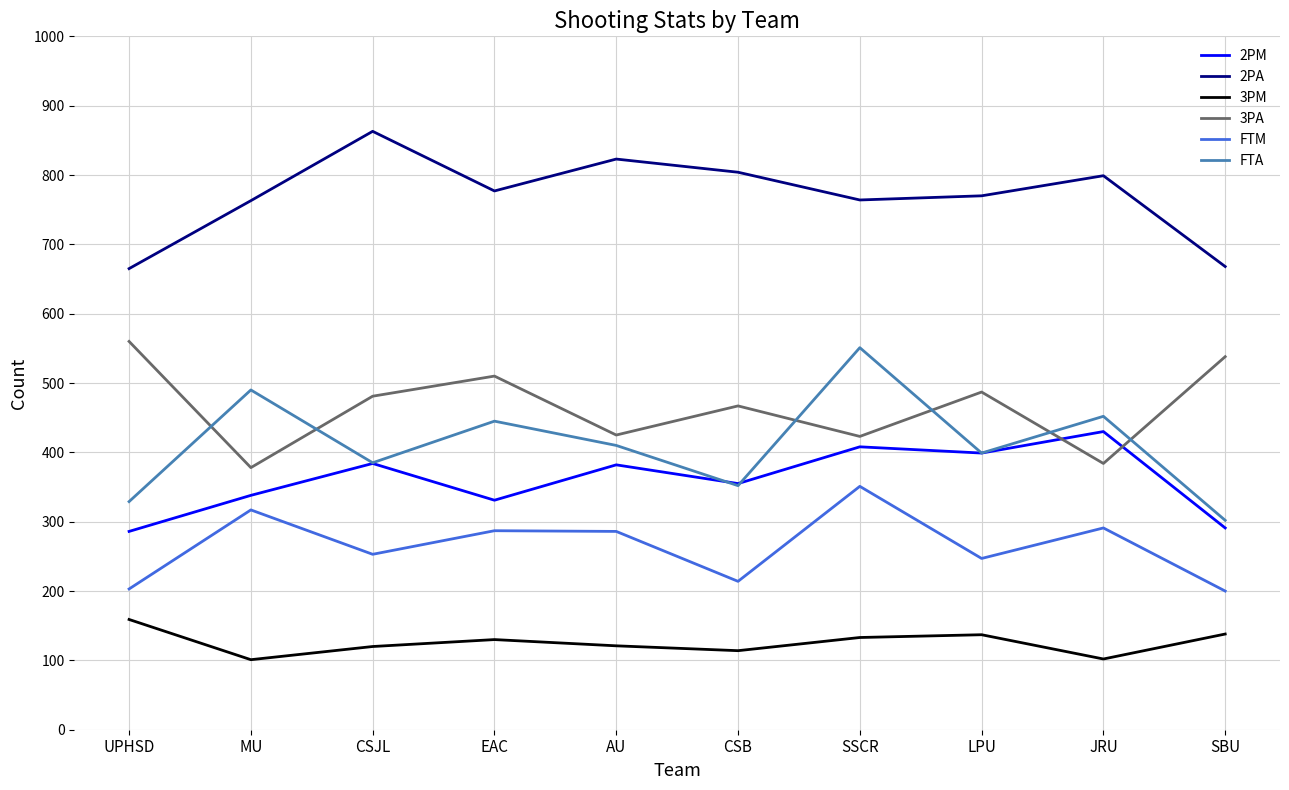

What is the sum of all 2PM values?

3604